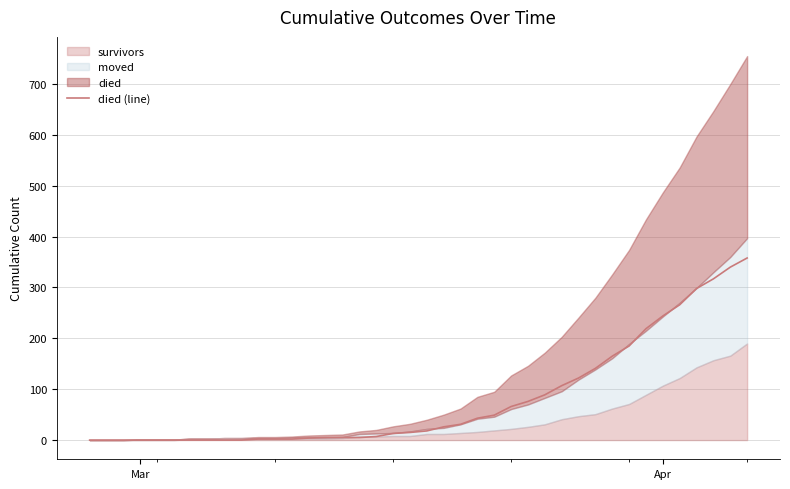

What is the highest value of the died (line) series?

358